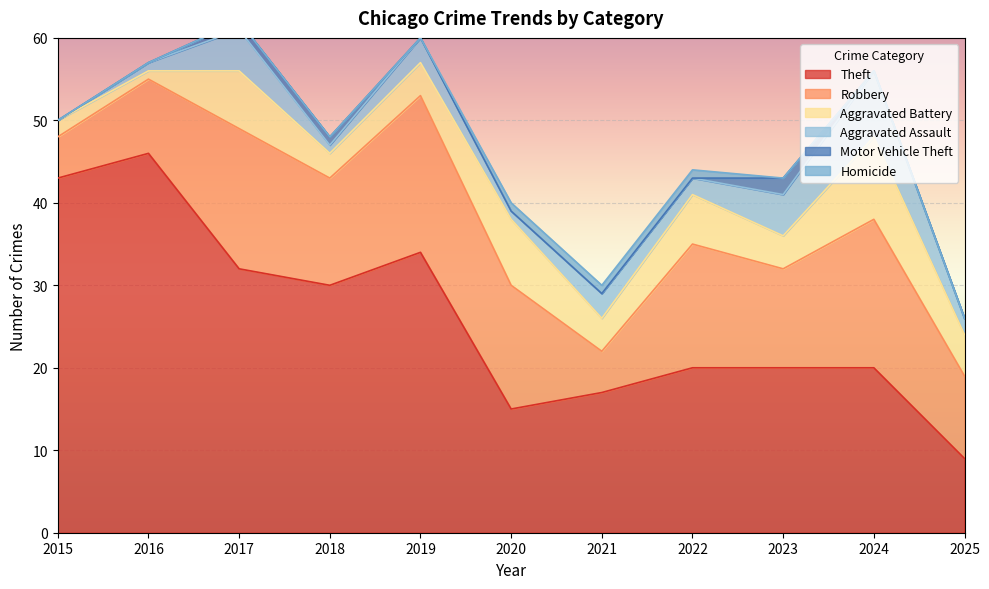

True or false: Aggravated Assault and Homicide cross at least once.

False